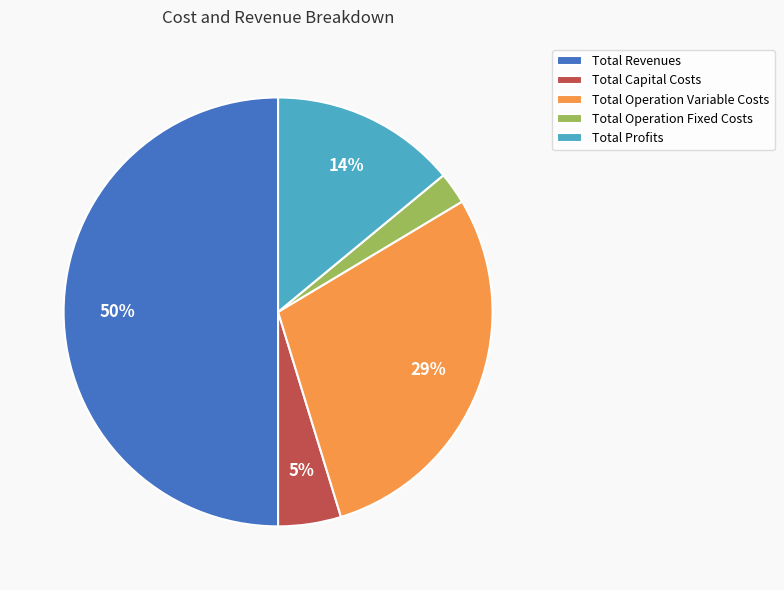

Do Total Operation Fixed Costs and Total Operation Variable Costs together represent more than half of the pie?

No